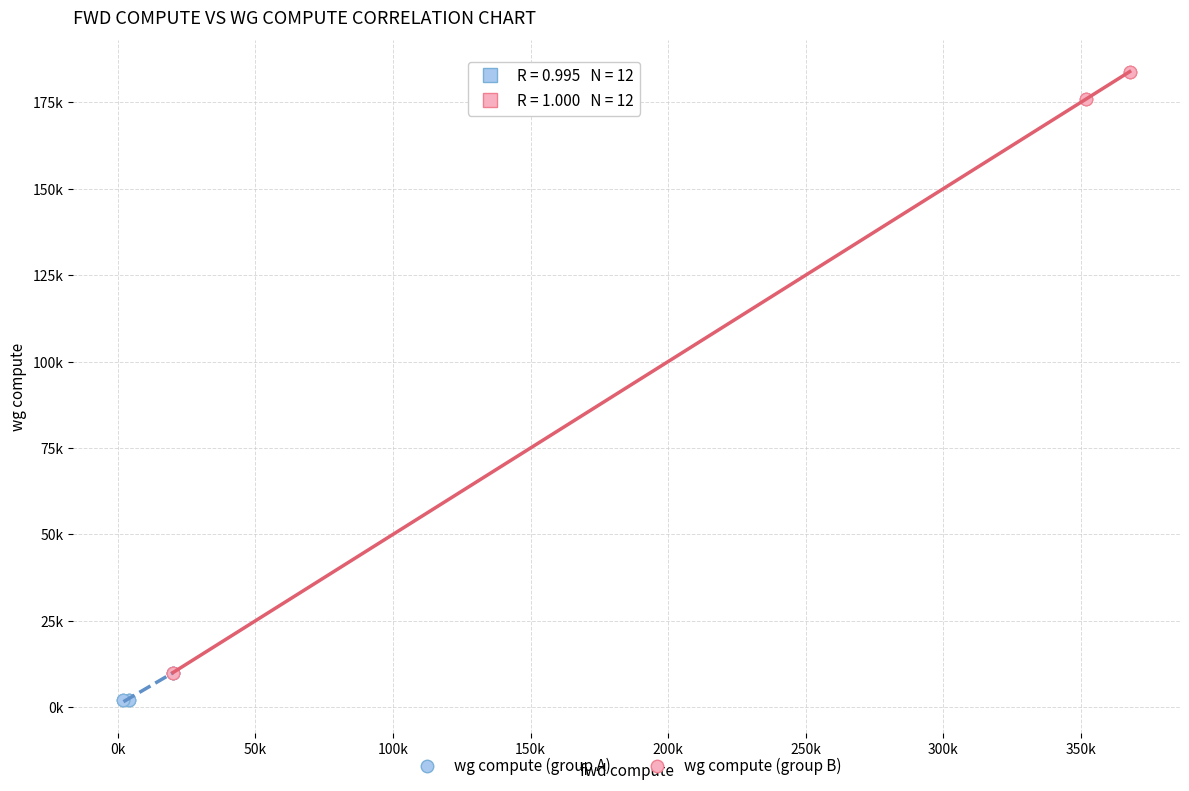

What are all the series names shown in the legend?

wg compute (group A), wg compute (group B)